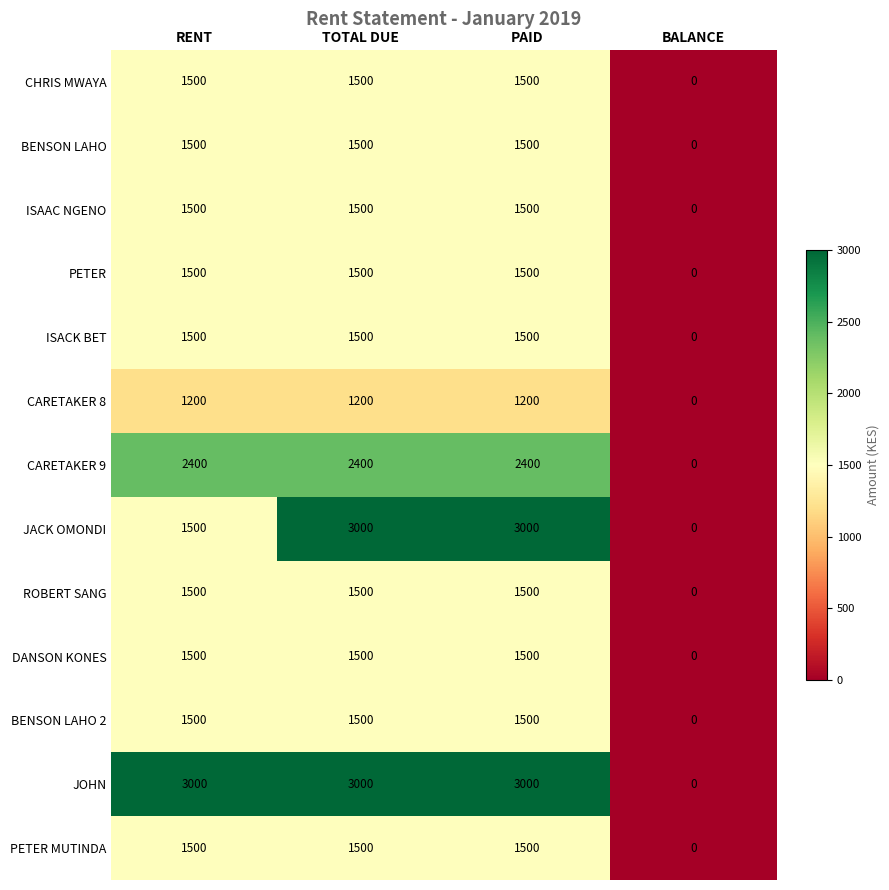

What is the approximate value of PETER at PAID, to the nearest 100?

1500